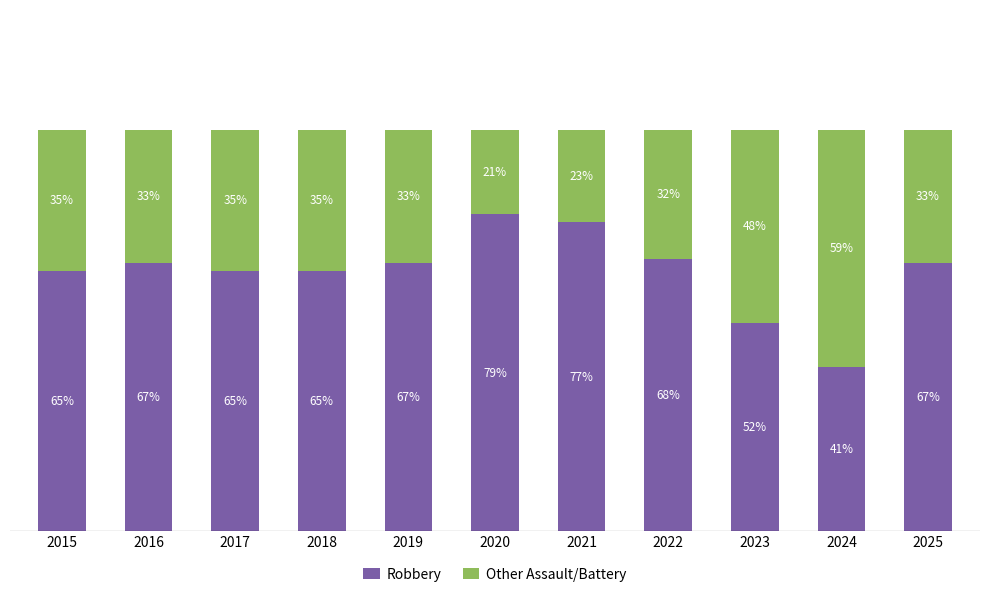

What is the sum of the Robbery values at 2024 and 2022?

109